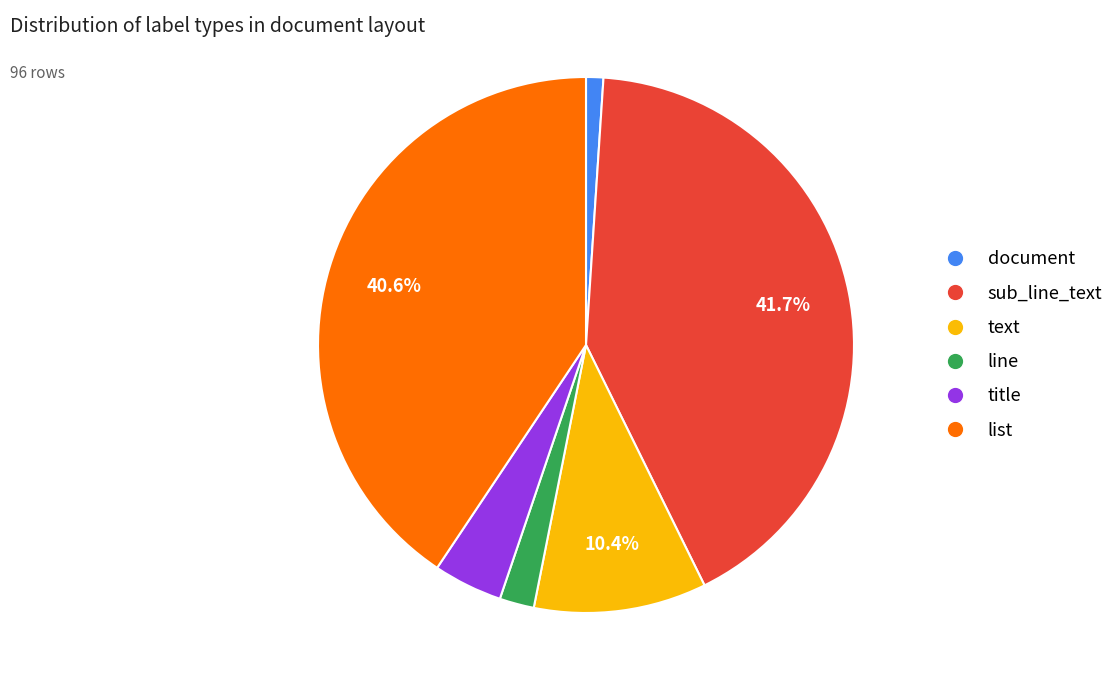

Count the number of slices in the pie.

6